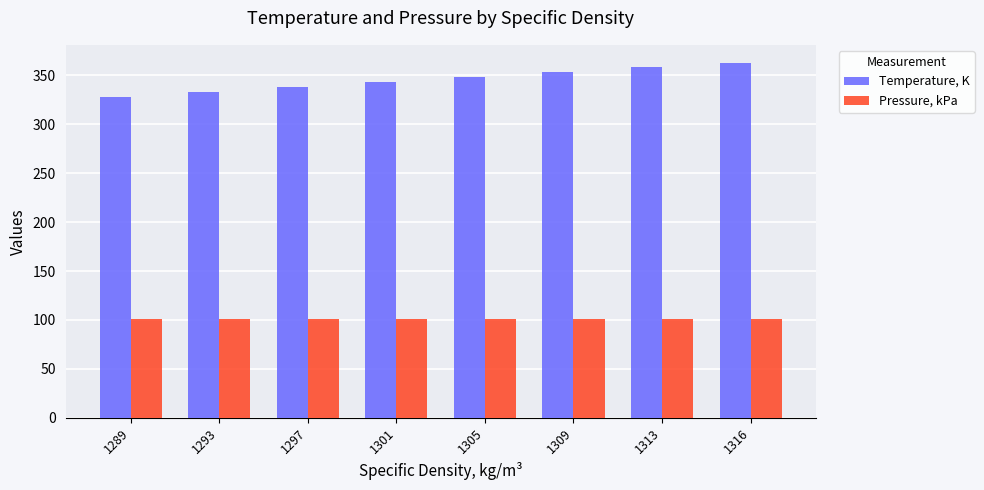

Does the chart contain any negative values?

No